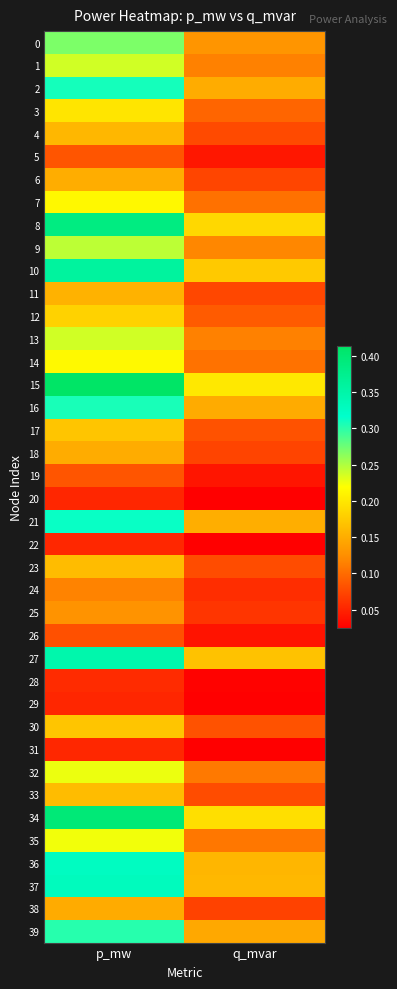

Which has a higher value, q_mvar or p_mw?

p_mw